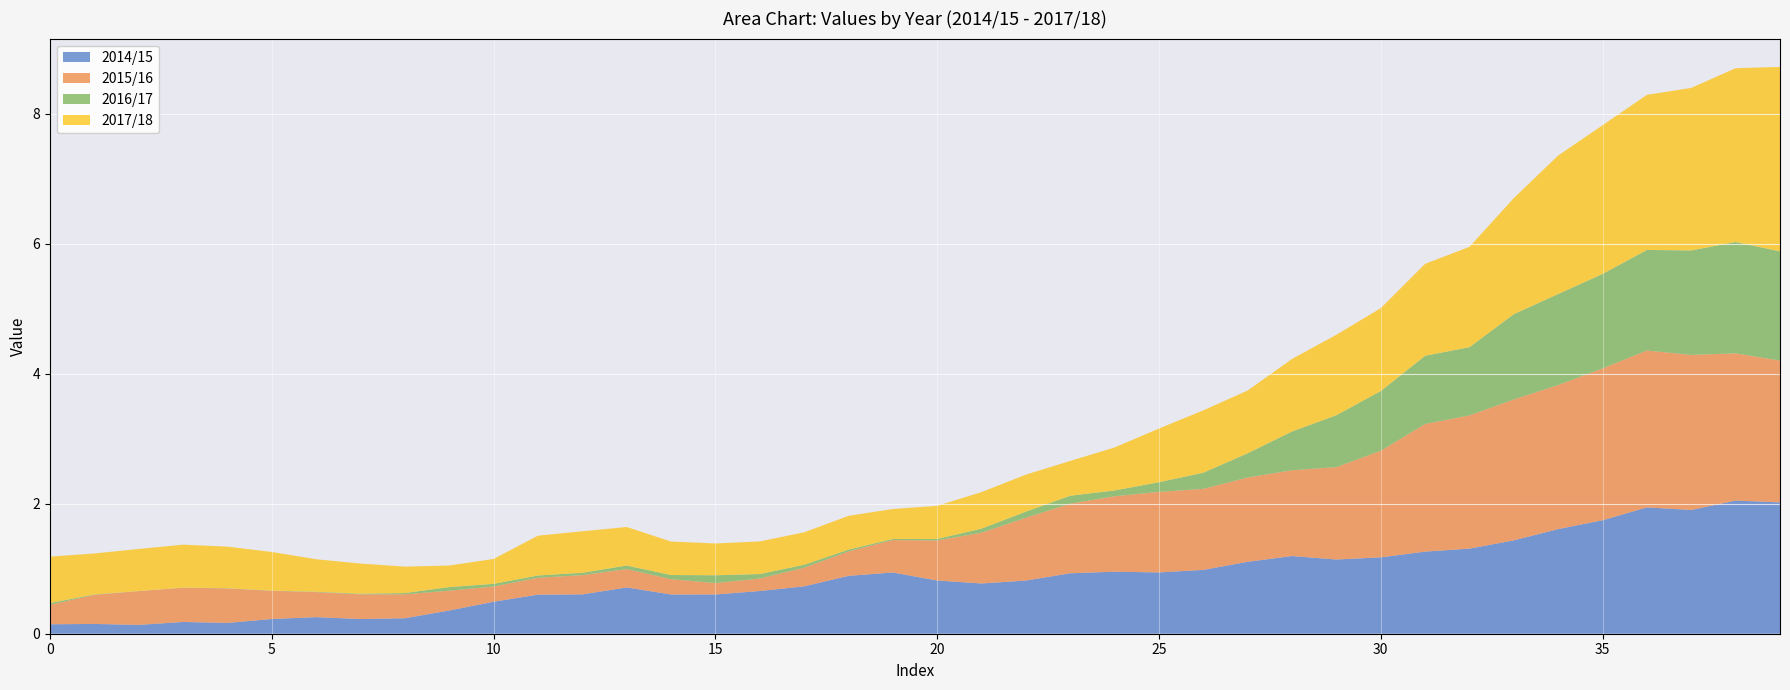

Reading right to left, extract all data points from this chart.

2014/15: 2.0	2.0	1.9	1.9	1.7	1.6	1.4	1.3	1.3	1.2	1.1	1.2	1.1	1.0	0.9	1.0	0.9	0.8	0.8	0.8	0.9	0.9	0.7	0.7	0.6	0.6	0.7	0.6	0.6	0.5	0.4	0.2	0.2	0.3	0.2	0.2	0.2	0.1	0.2	0.1
2015/16: 2.2	2.3	2.4	2.4	2.3	2.2	2.2	2.0	2.0	1.6	1.4	1.3	1.3	1.2	1.2	1.2	1.1	1.0	0.8	0.6	0.5	0.4	0.3	0.2	0.2	0.2	0.3	0.3	0.3	0.2	0.3	0.4	0.4	0.4	0.4	0.5	0.5	0.5	0.4	0.3
2016/17: 1.7	1.7	1.6	1.5	1.5	1.4	1.3	1.0	1.0	0.9	0.8	0.6	0.4	0.2	0.1	0.1	0.1	0.1	0.1	0.0	0.0	0.0	0.0	0.1	0.1	0.1	0.1	0.0	0.0	0.0	0.1	0.0	0.0	0.0	0.0	0.0	0.0	0.0	0.0	0.0
2017/18: 2.8	2.7	2.5	2.4	2.3	2.1	1.8	1.5	1.4	1.3	1.2	1.1	1.0	1.0	0.8	0.7	0.5	0.6	0.6	0.5	0.5	0.5	0.5	0.5	0.5	0.5	0.6	0.6	0.6	0.4	0.3	0.4	0.5	0.5	0.6	0.6	0.7	0.6	0.6	0.7